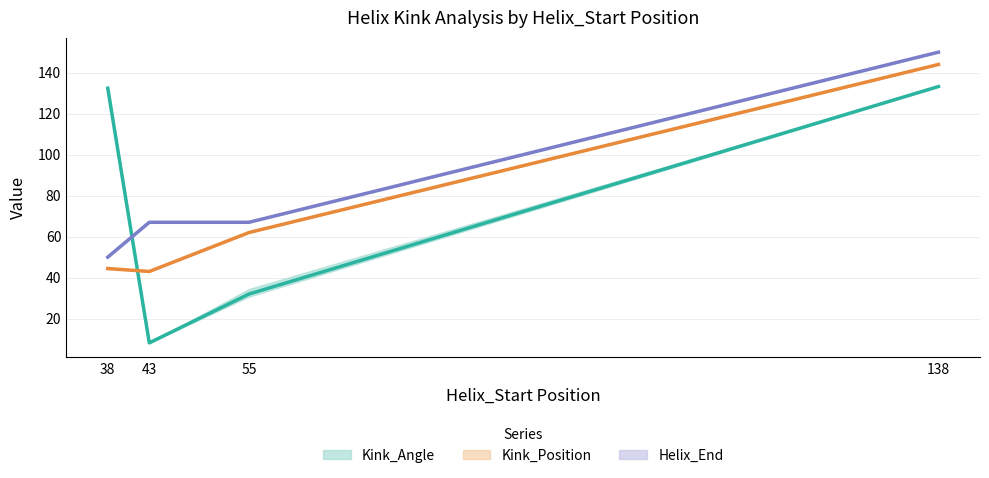

Where is Kink_Position nearest to the value 94?

55